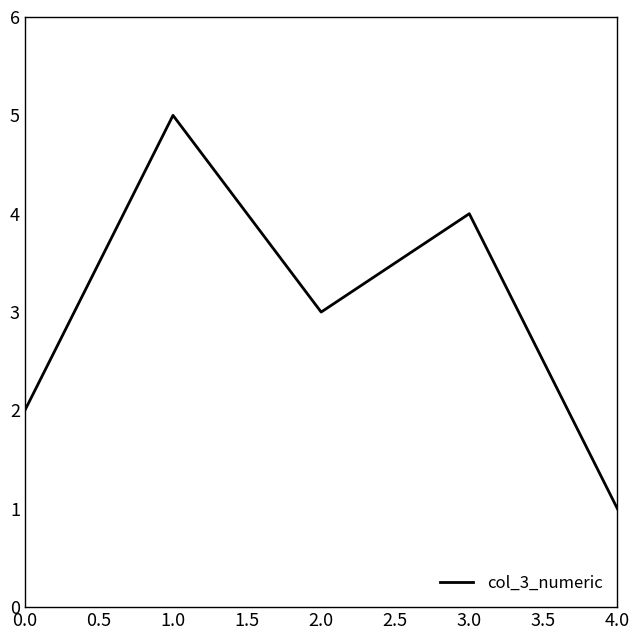

Reading right to left, list all the values displayed in this chart.

1	4	3	5	2